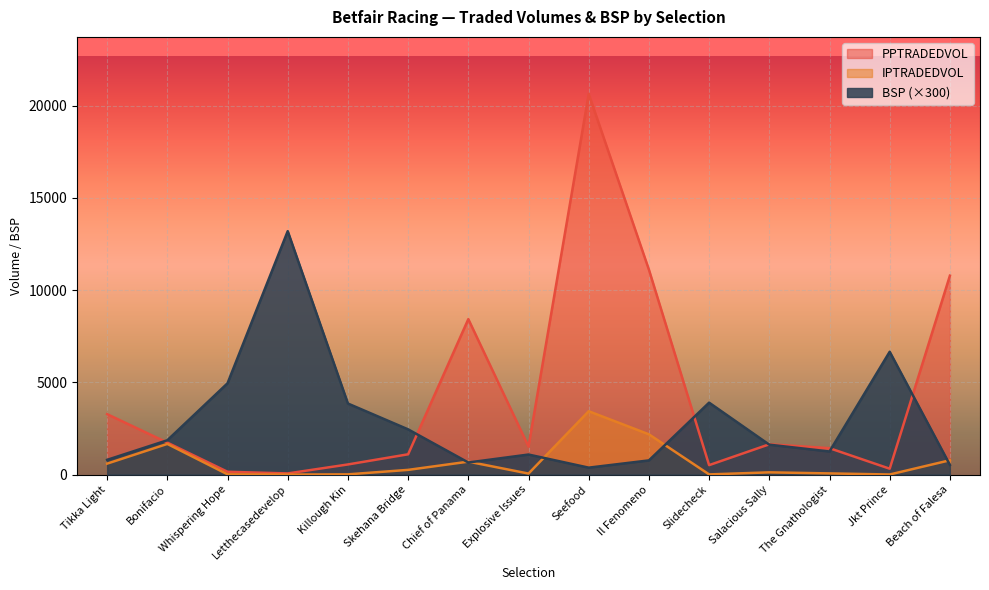

What are all the series names shown in the legend?

PPTRADEDVOL, IPTRADEDVOL, BSP (×300)